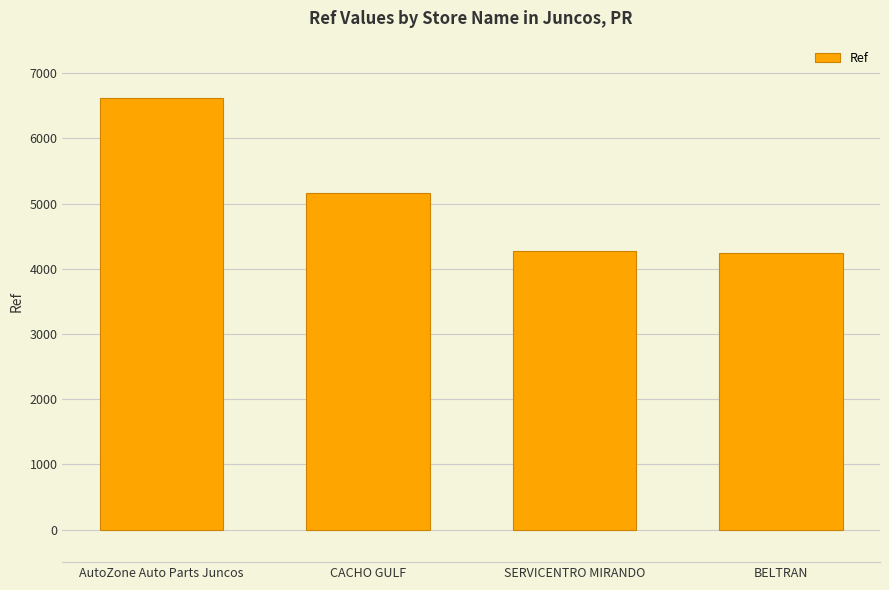

The chart shows a value of 6613 at AutoZone Auto Parts Juncos. True or false?

True